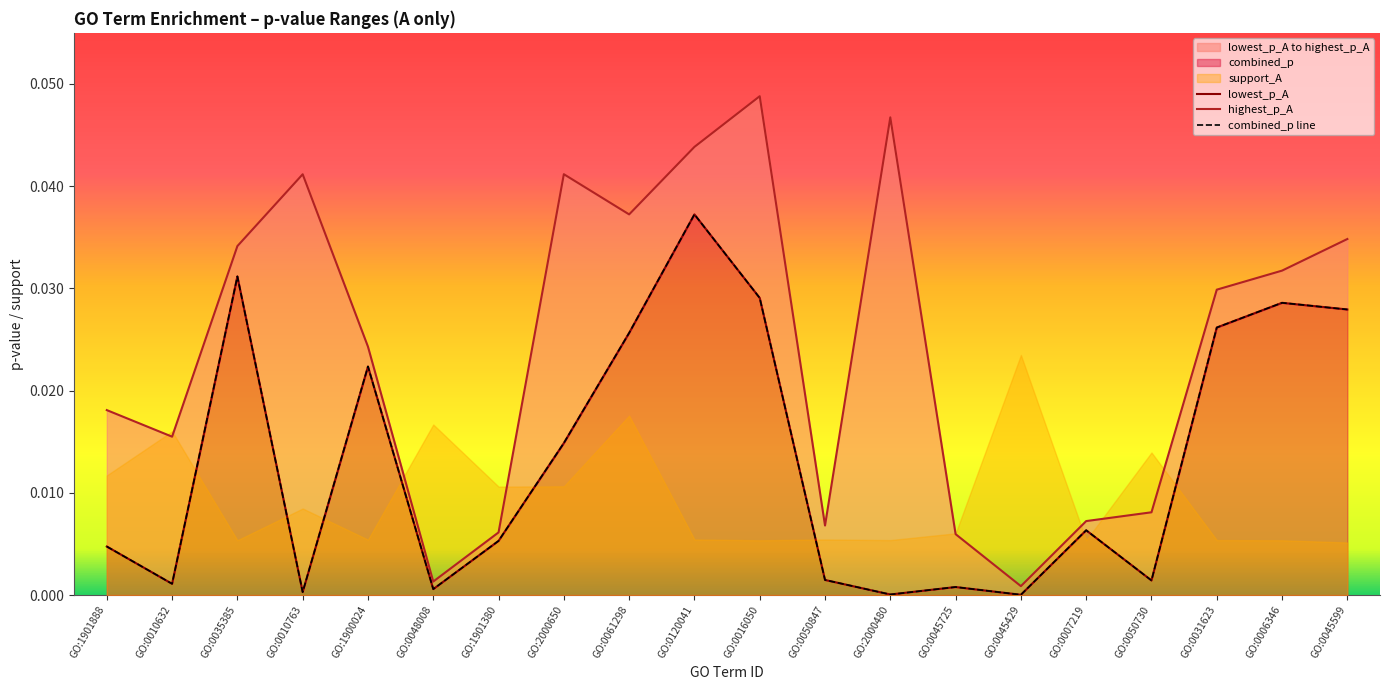

At GO:0010632, list the series in order from largest to smallest.

highest_p_A, lowest_p_A, combined_p